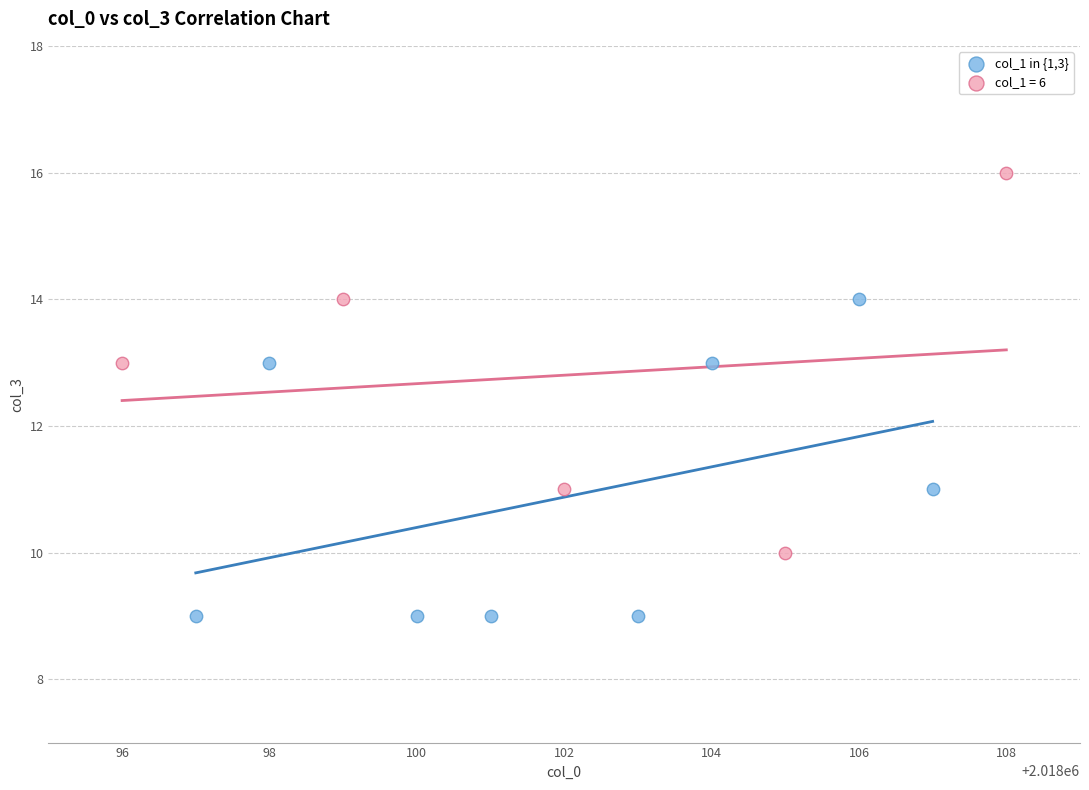

Which series has the widest spread of Y values?

col_1 = 6